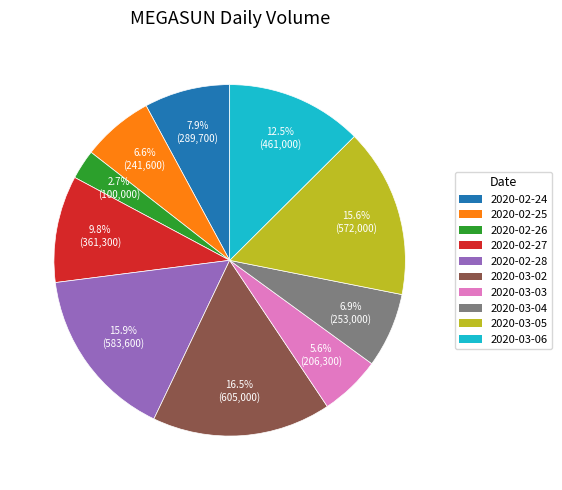

How much of the chart is everything except 2020-02-25?

93.4%